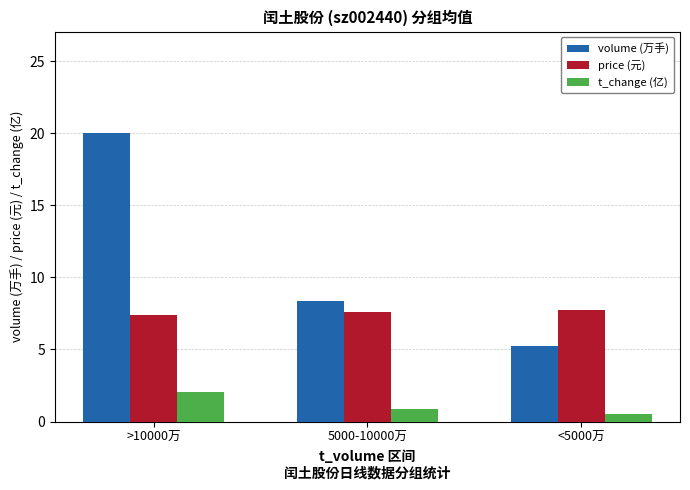

At 5000-10000万, list the series in order from largest to smallest.

volume (万手), price (元), t_change (亿)